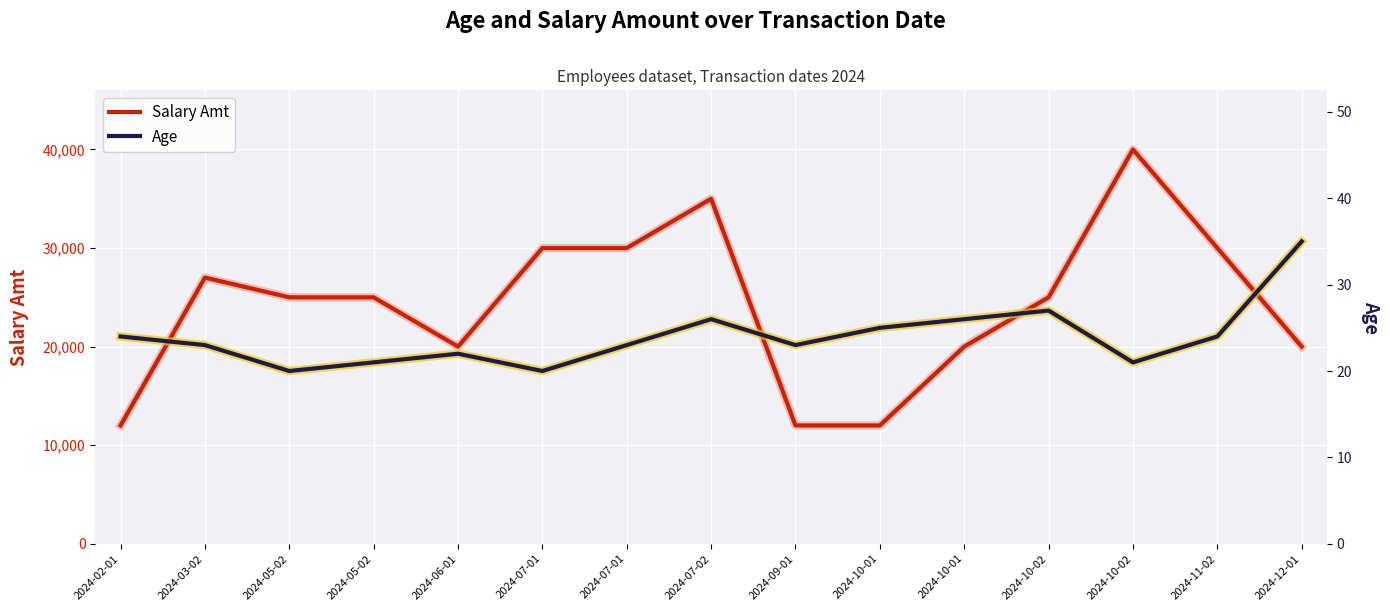

What is the sum of the Age values at 2024-11-02 and 2024-09-01?

47